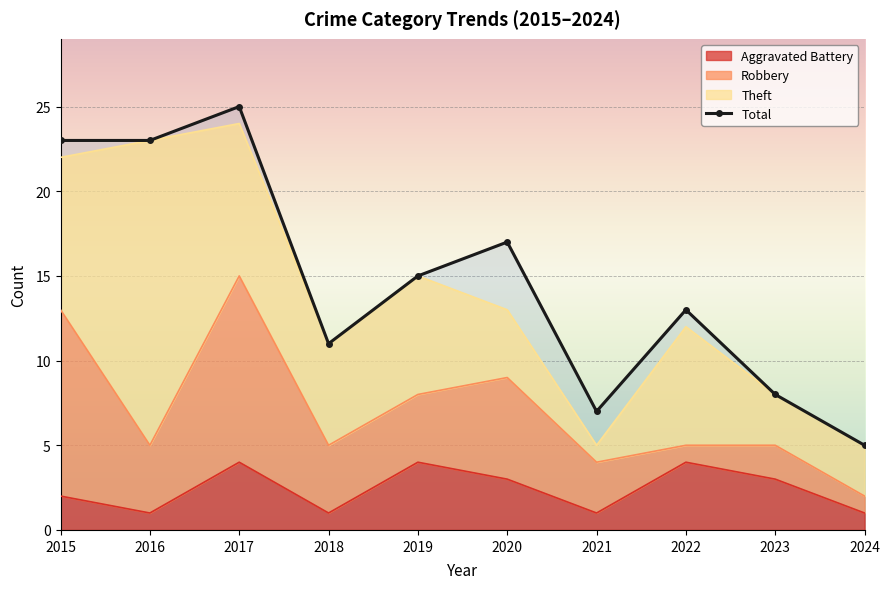

List the labels in order of value, largest first.

2017, 2015, 2016, 2020, 2019, 2022, 2018, 2023, 2021, 2024